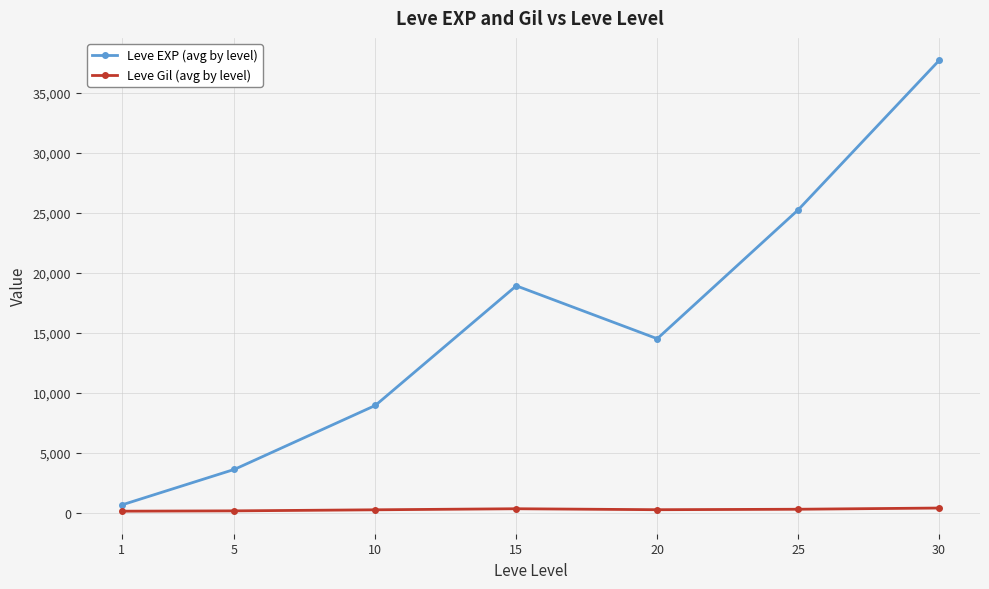

What is the difference between the second highest and minimum values in the Leve EXP (avg by level) series?

24620.0